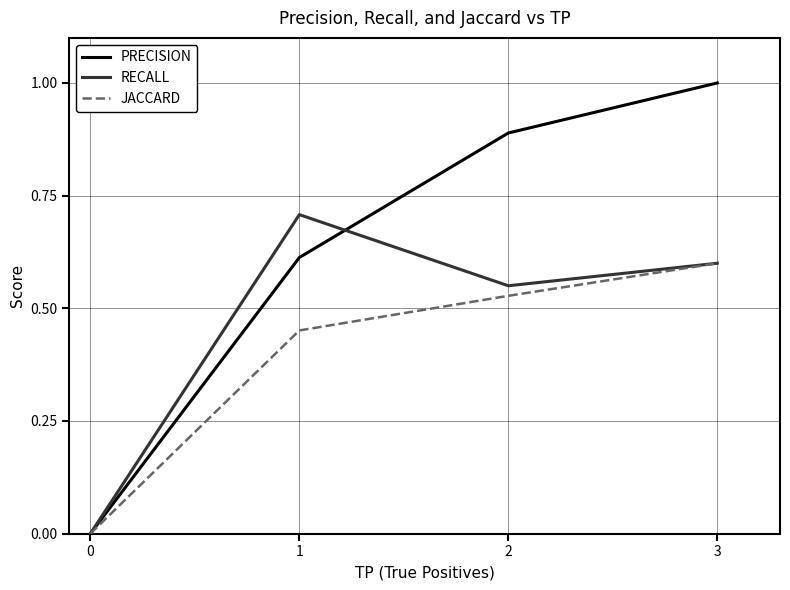

At which category is the sum across all series the highest?

3